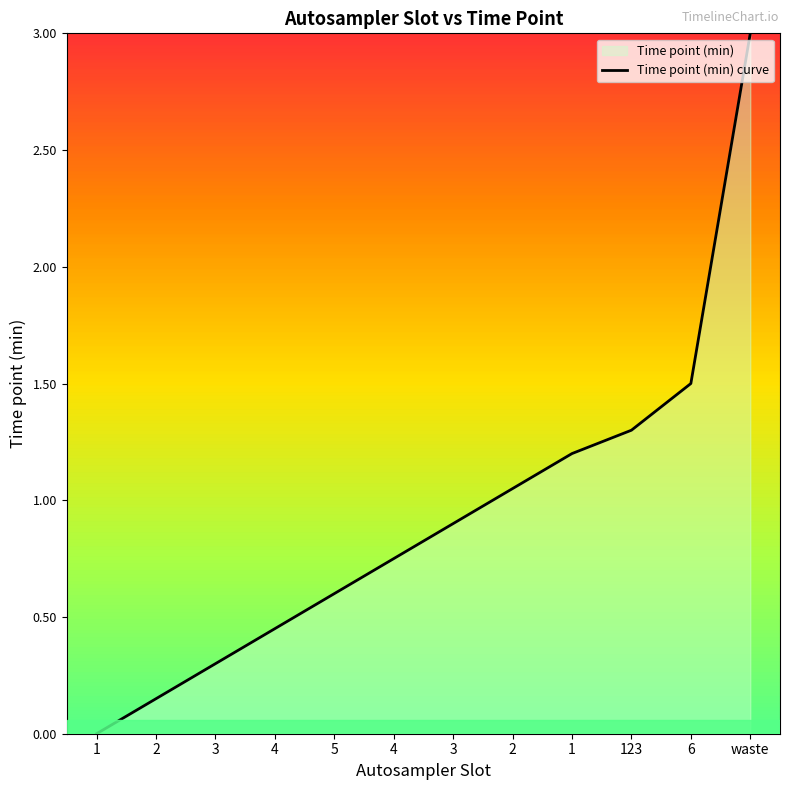

Is it true that the value at 1 is 0.0?

True